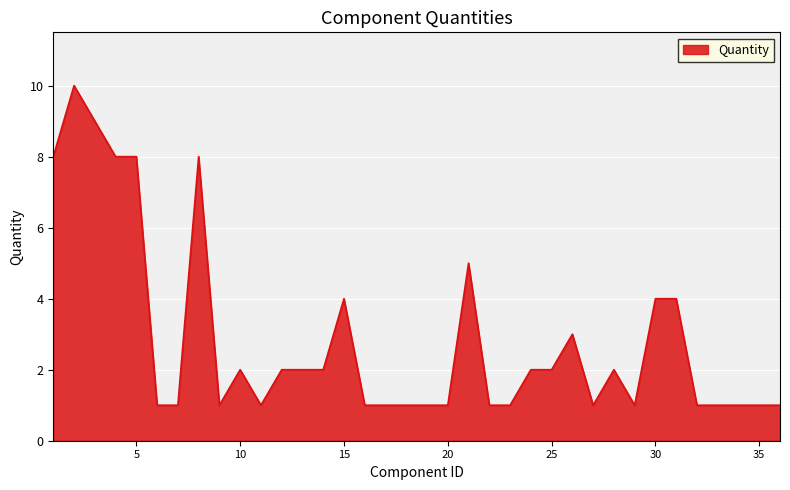

What is the difference between the maximum and minimum values?

9